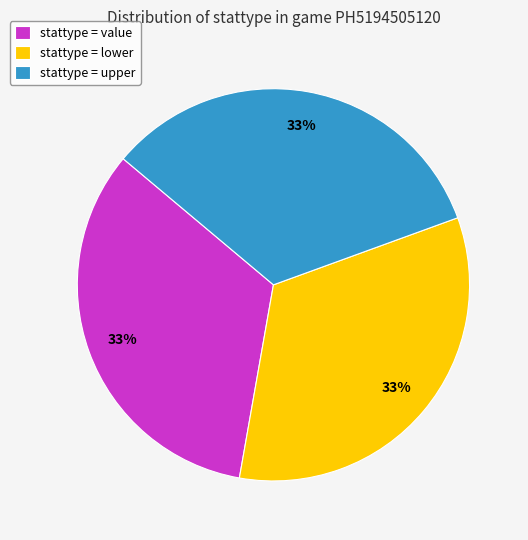

To the nearest percent, what is the combined percentage of stattype = upper and stattype = lower?

67%